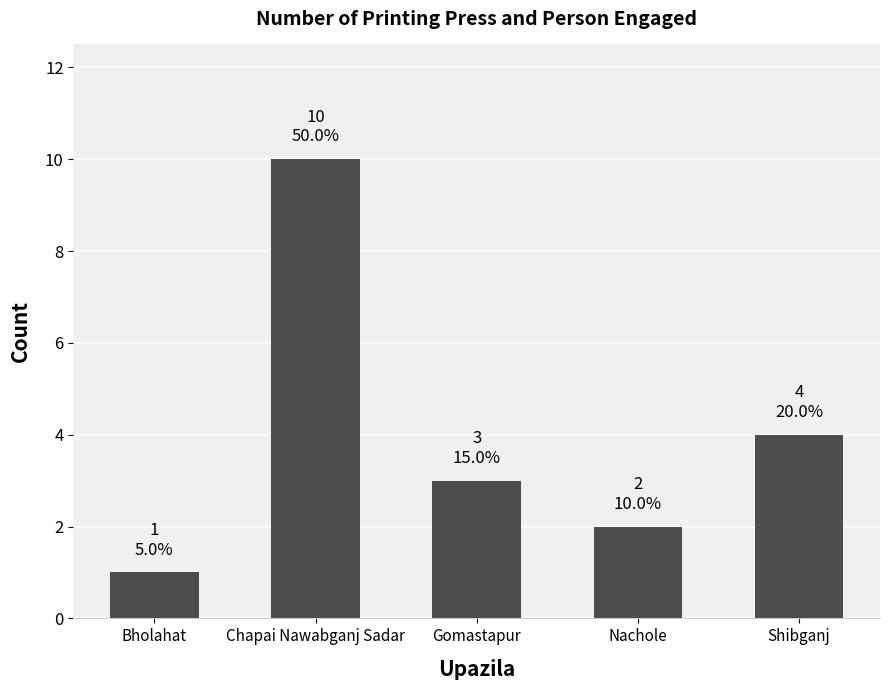

What is the change in value from Bholahat to Shibganj?

+3